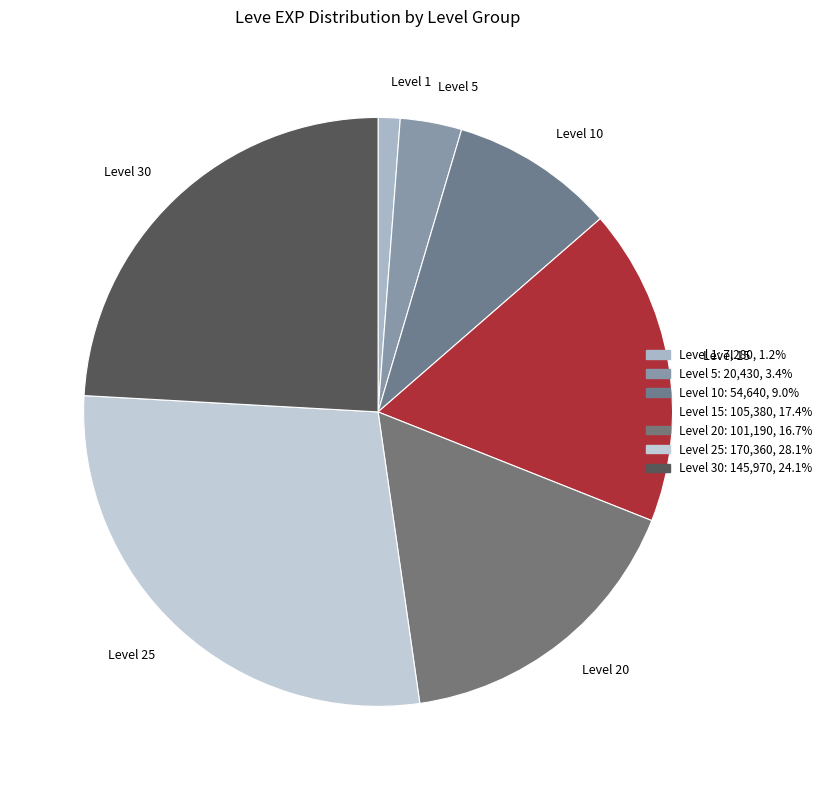

Rank the categories by value from highest to lowest.

Level 25, Level 30, Level 15, Level 20, Level 10, Level 5, Level 1